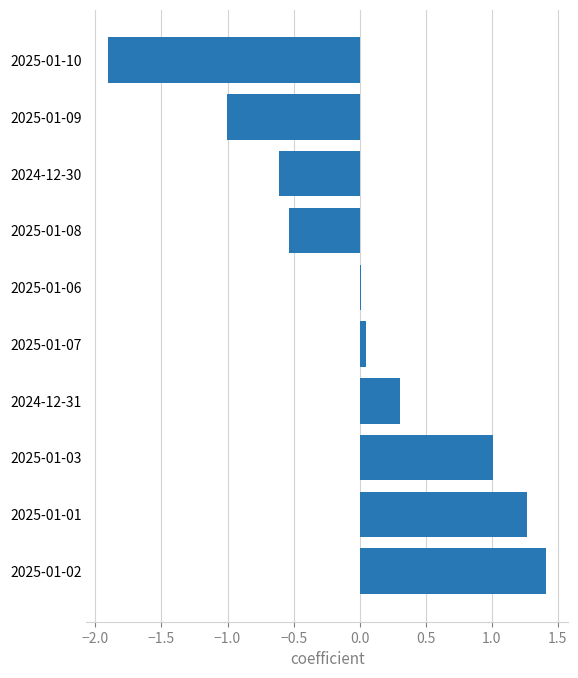

What is the maximum value shown in the chart?

1.4